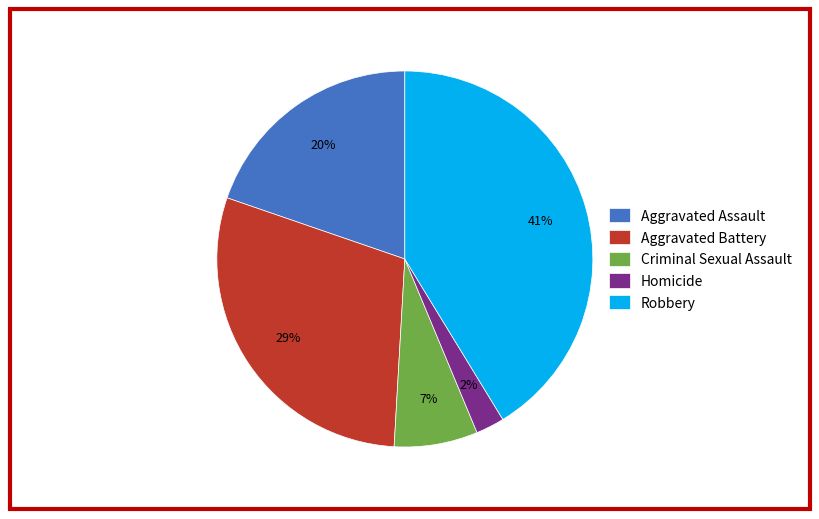

Which has a higher value, Aggravated Battery or Aggravated Assault?

Aggravated Battery